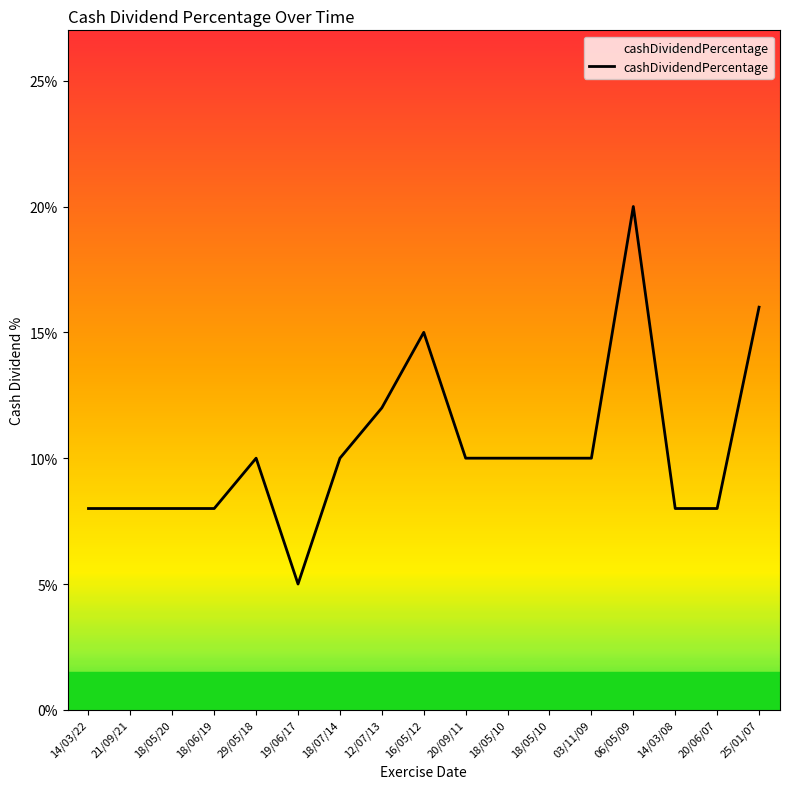

Does the chart have visible grid lines?

No